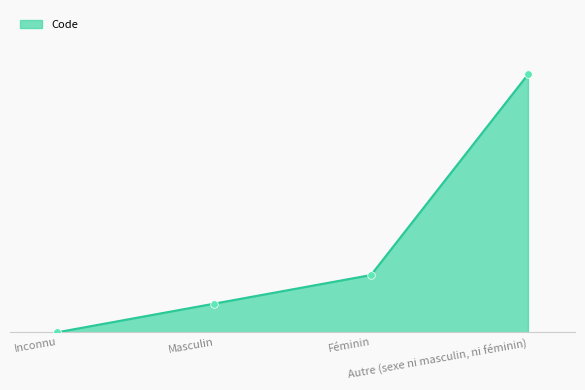

Between Féminin and Autre (sexe ni masculin, ni féminin), which is larger?

Autre (sexe ni masculin, ni féminin)